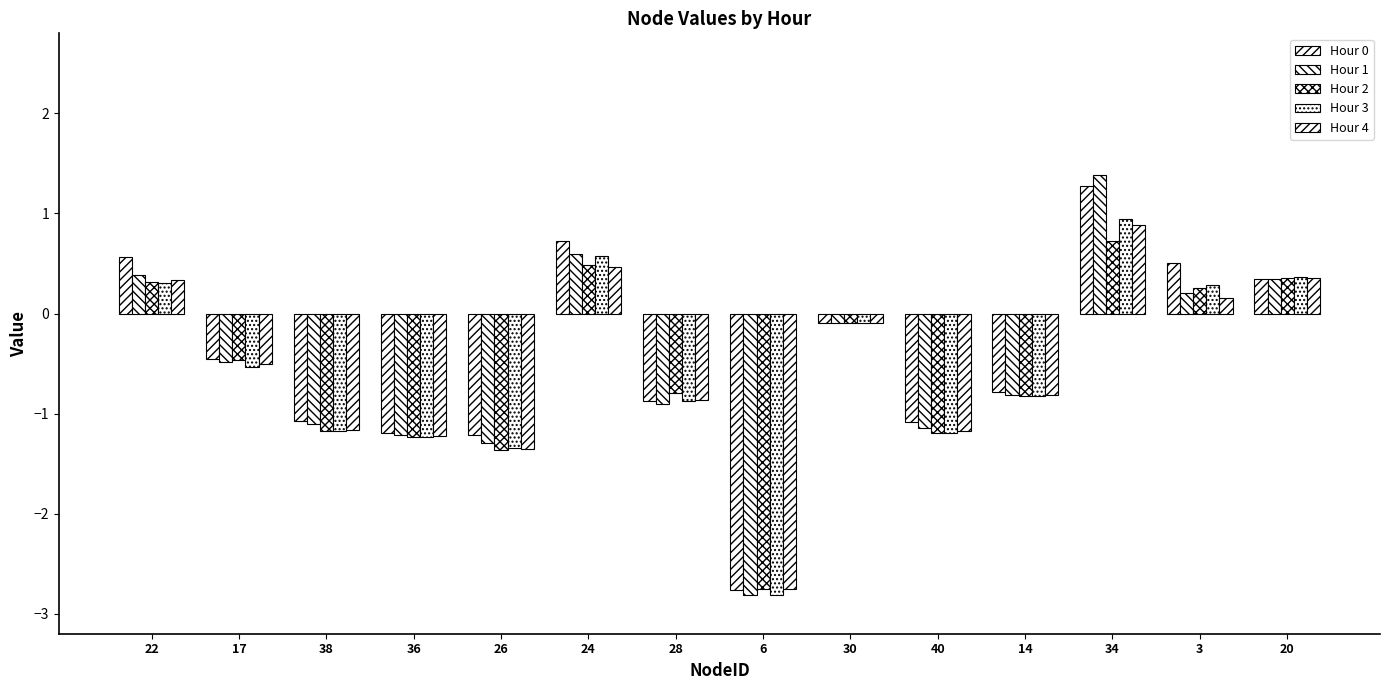

The Hour 1 series shows 0.6 at 24. True or false?

True